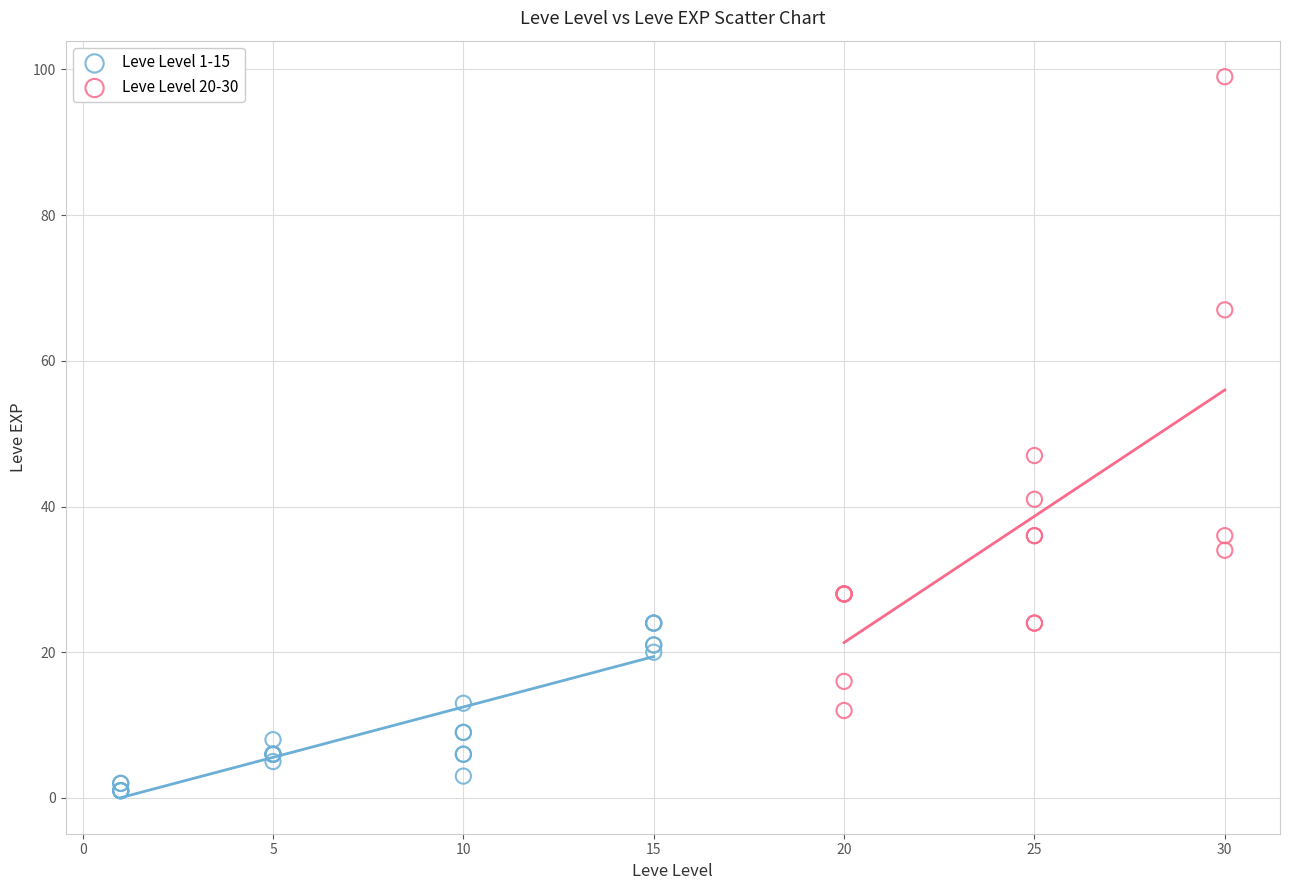

Which series has the largest Y range (max minus min)?

Leve Level 20-30